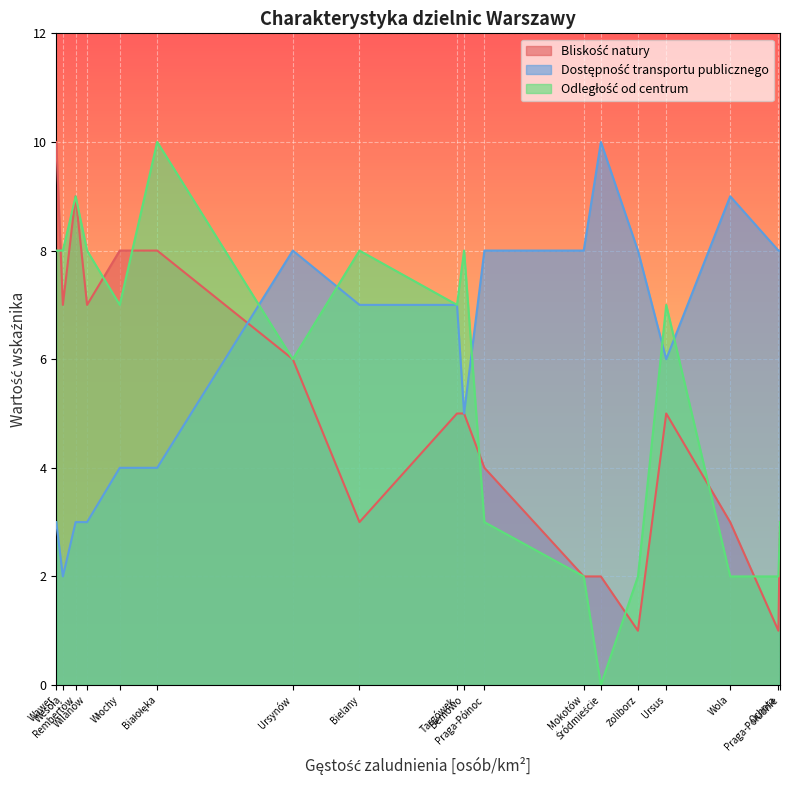

Reading right to left, transcribe all the data shown in this chart.

Bliskość natury: Żoliborz=1	Wola=3	Włochy=8	Wilanów=7	Wesoła=7	Wawer=10	Ursynów=6	Ursus=5	Targówek=5	Śródmieście=2	Rembertów=9	Praga-Północ=4	Praga-Południe=3	Ochota=1	Mokotów=2	Bielany=3	Białołęka=8	Bemowo=5
Dostępność transportu publicznego: Żoliborz=8	Wola=9	Włochy=4	Wilanów=3	Wesoła=2	Wawer=3	Ursynów=8	Ursus=6	Targówek=7	Śródmieście=10	Rembertów=3	Praga-Północ=8	Praga-Południe=8	Ochota=8	Mokotów=8	Bielany=7	Białołęka=4	Bemowo=5
Odległość od centrum: Żoliborz=2	Wola=2	Włochy=7	Wilanów=8	Wesoła=8	Wawer=8	Ursynów=6	Ursus=7	Targówek=7	Śródmieście=0	Rembertów=9	Praga-Północ=3	Praga-Południe=3	Ochota=2	Mokotów=2	Bielany=8	Białołęka=10	Bemowo=8